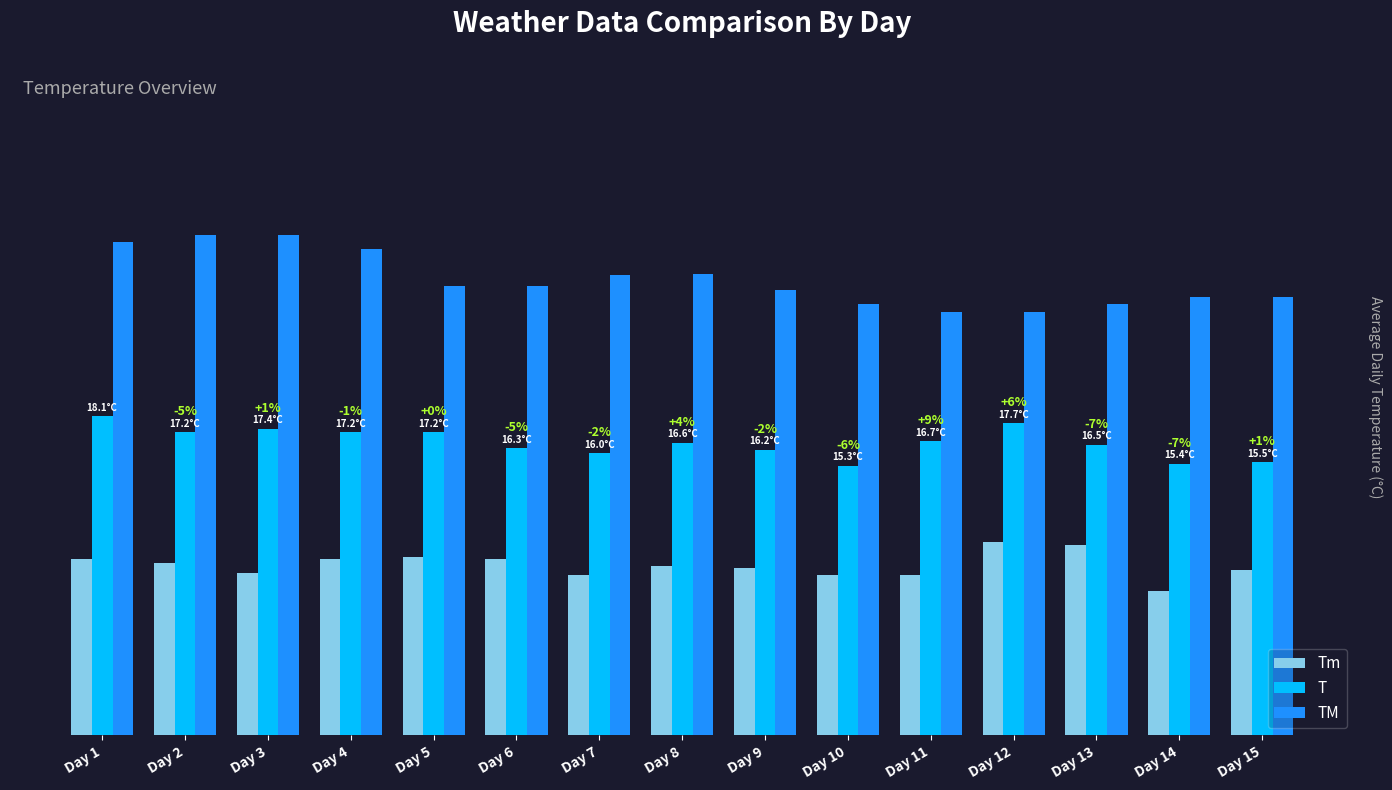

List the series in order of their overall mean, highest first.

TM, T, Tm